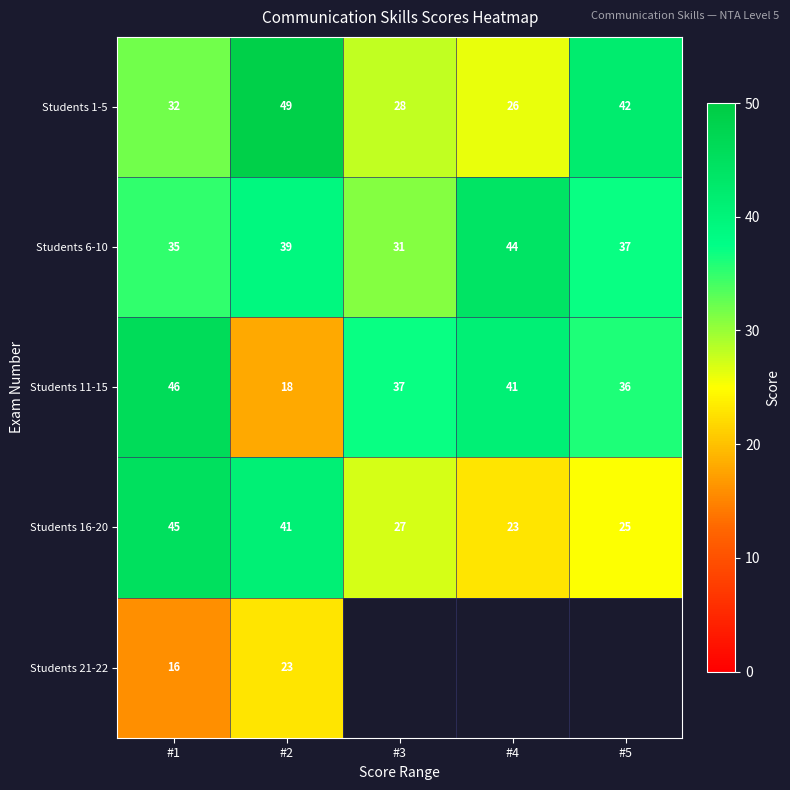

What is the average value of the Students 6-10 series?

37